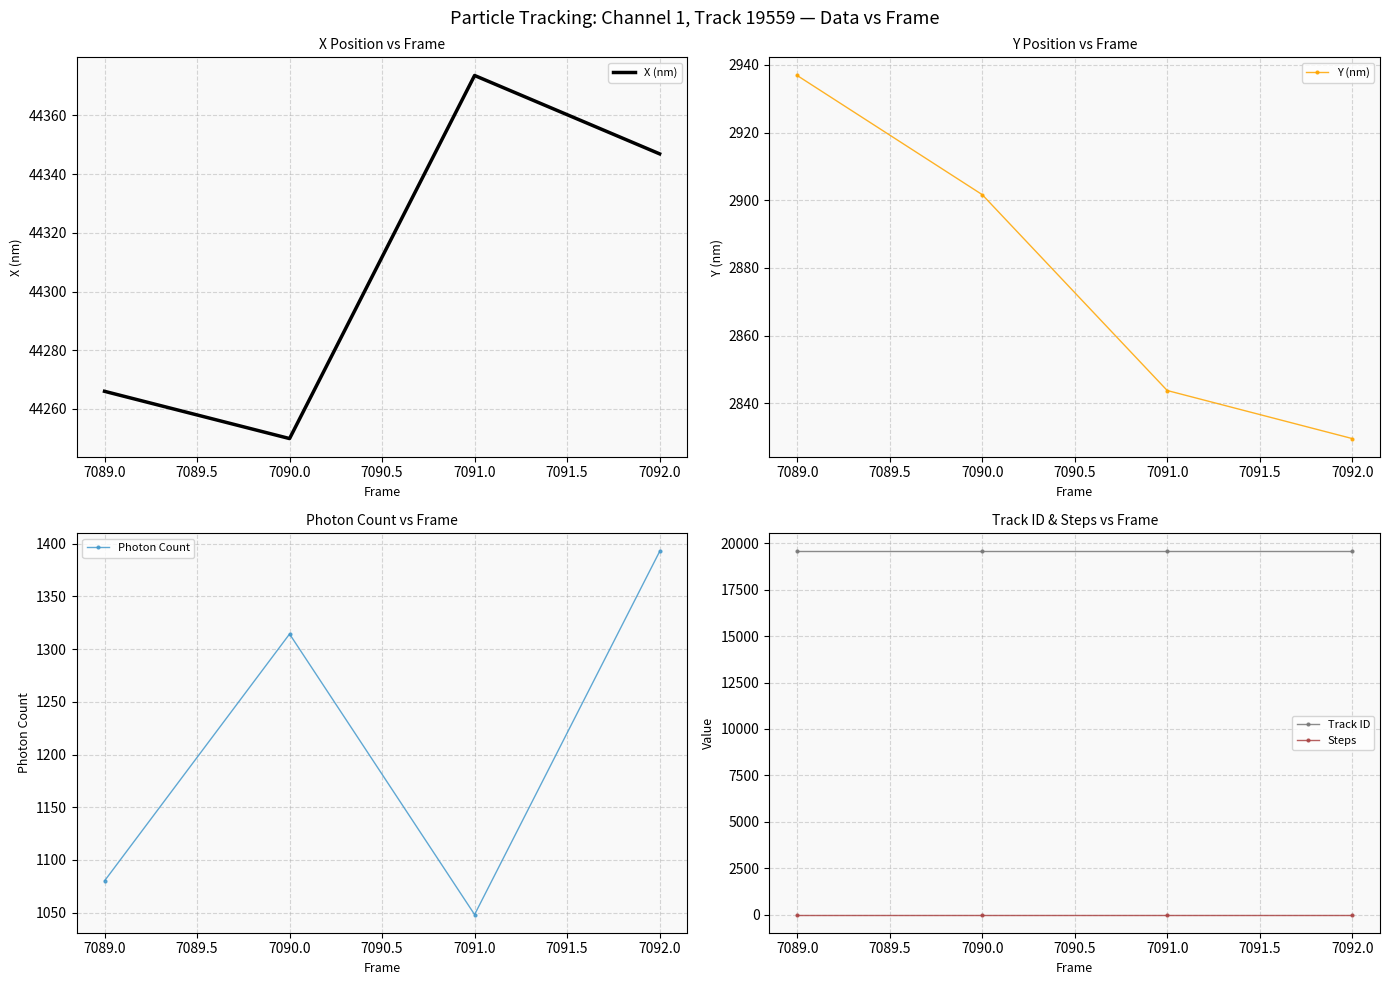

The value of Track ID at 7090.0 is 27906. True or false?

False